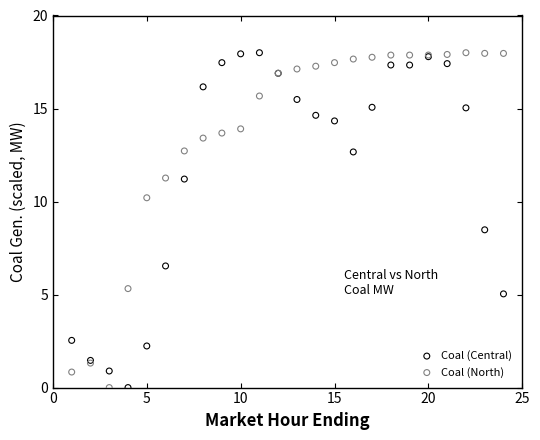

What is the X range (max minus min) for the scatter plot?

23.0